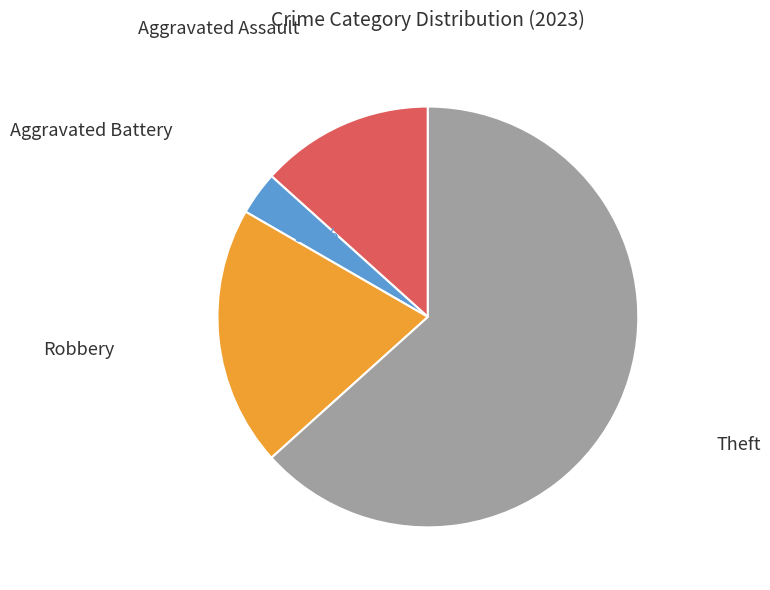

To the nearest percent, what portion does Theft represent?

63%